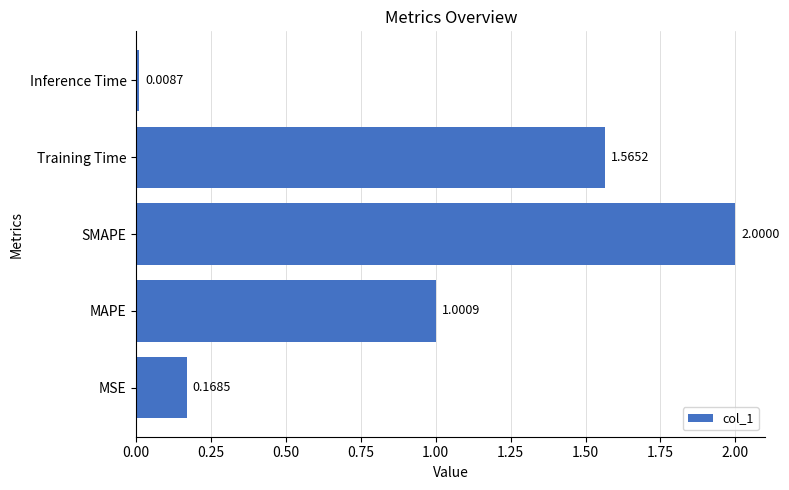

What is the difference between the maximum and minimum values?

2.0